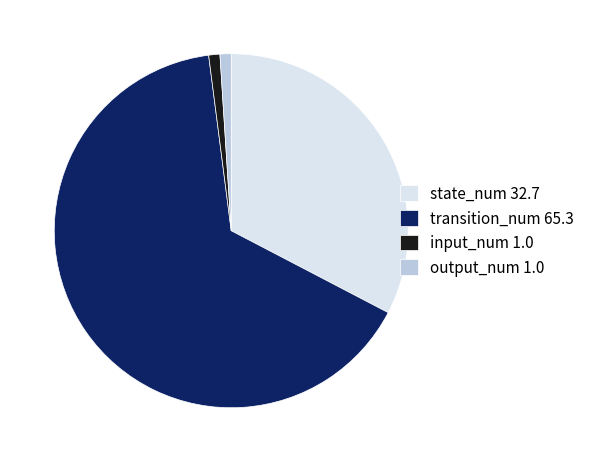

Which category has the biggest portion of the pie?

transition_num